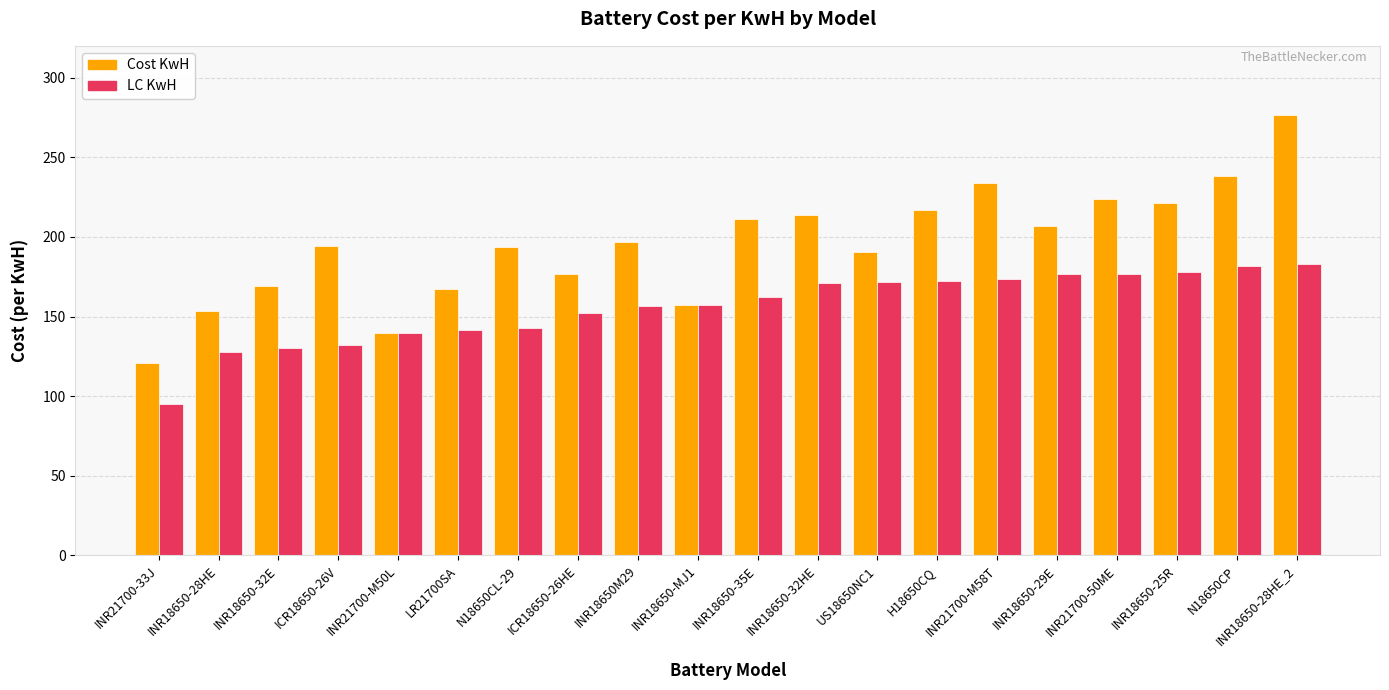

How many values in the Cost KwH series are below 196?

10